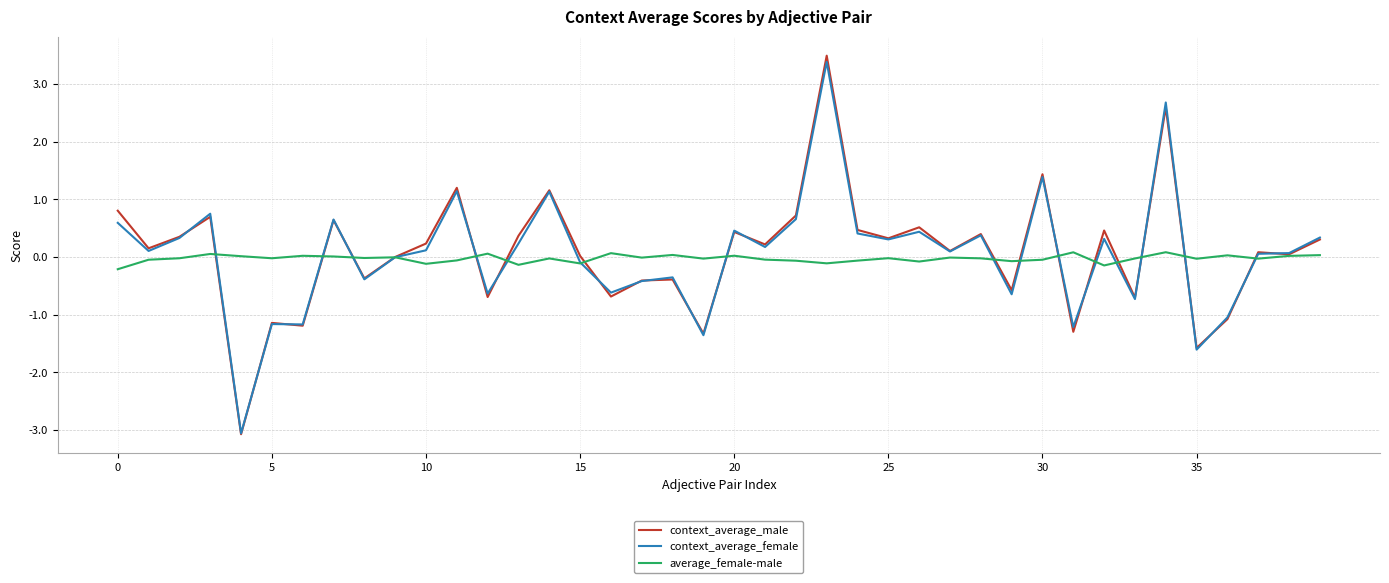

True or false: average_female-male and context_average_male cross at least once.

True